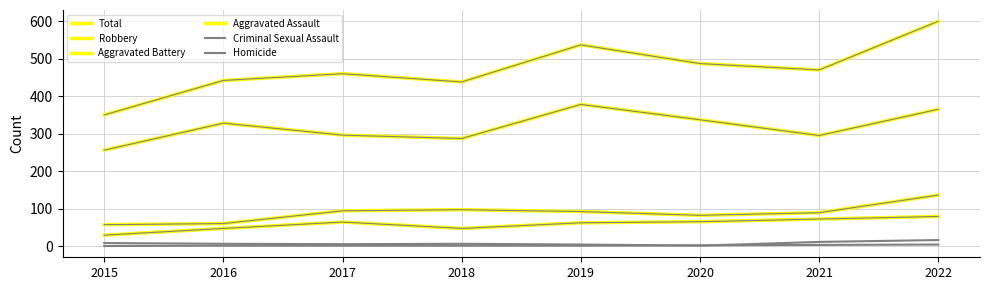

At how many categories does at least one series exceed 69?

8